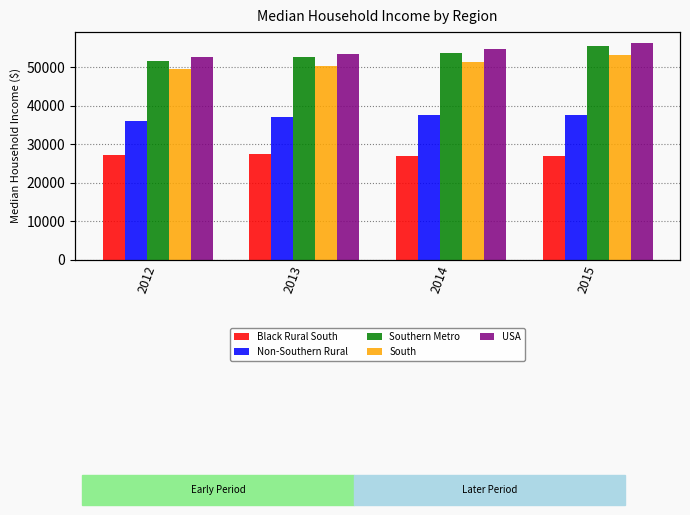

What is the sum of all South values?

204477.5